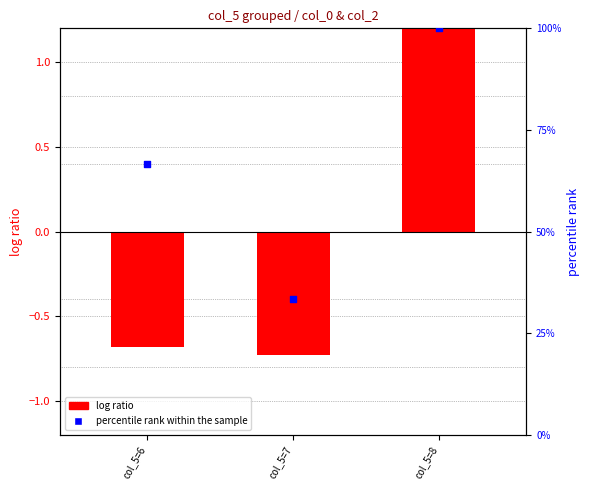

Which series reaches the minimum Y coordinate?

log ratio